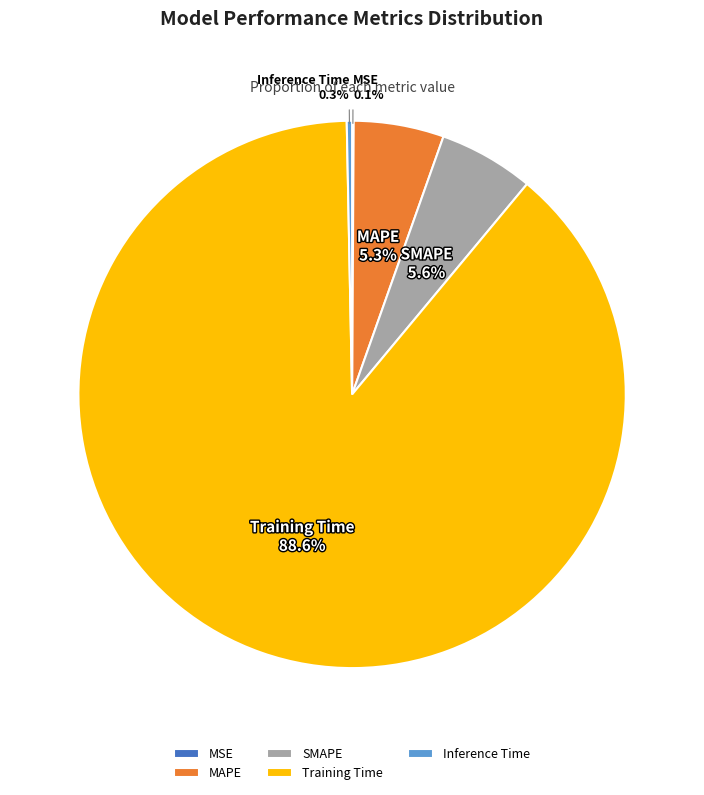

Which category accounts for the majority?

Training Time